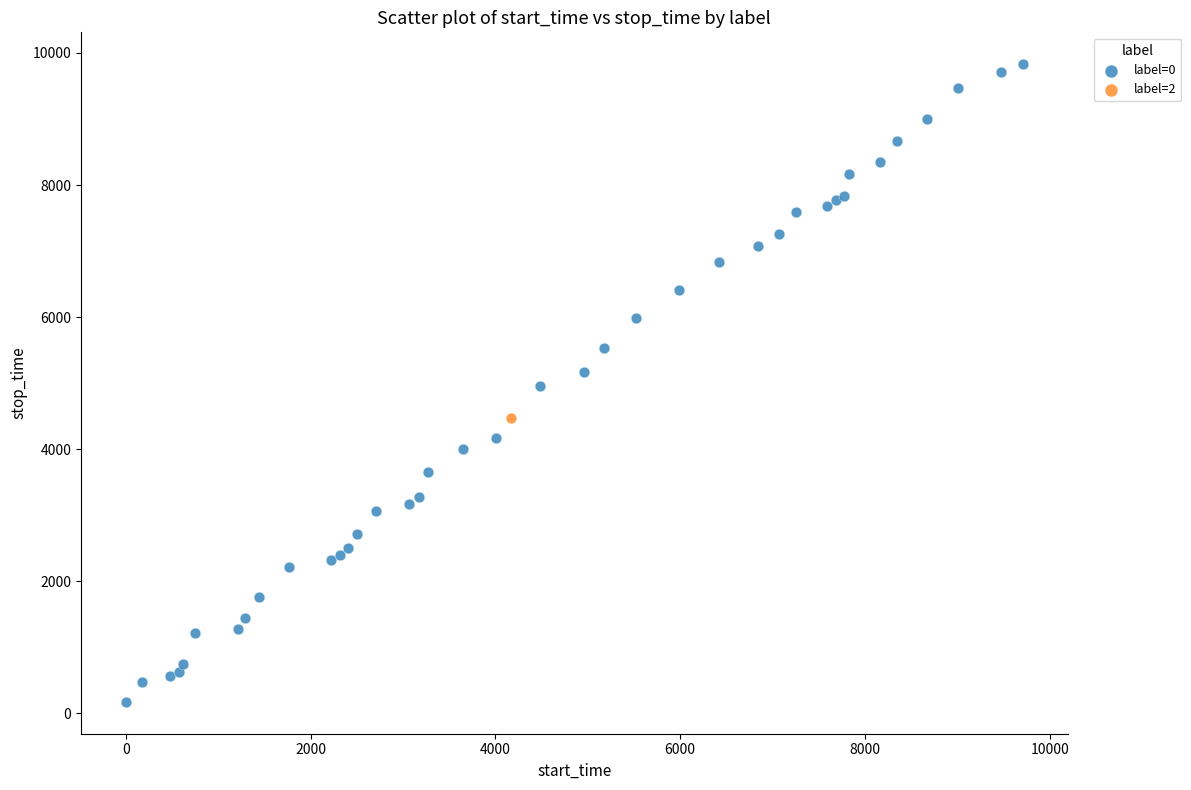

What are all the series names shown in the legend?

label=0, label=2